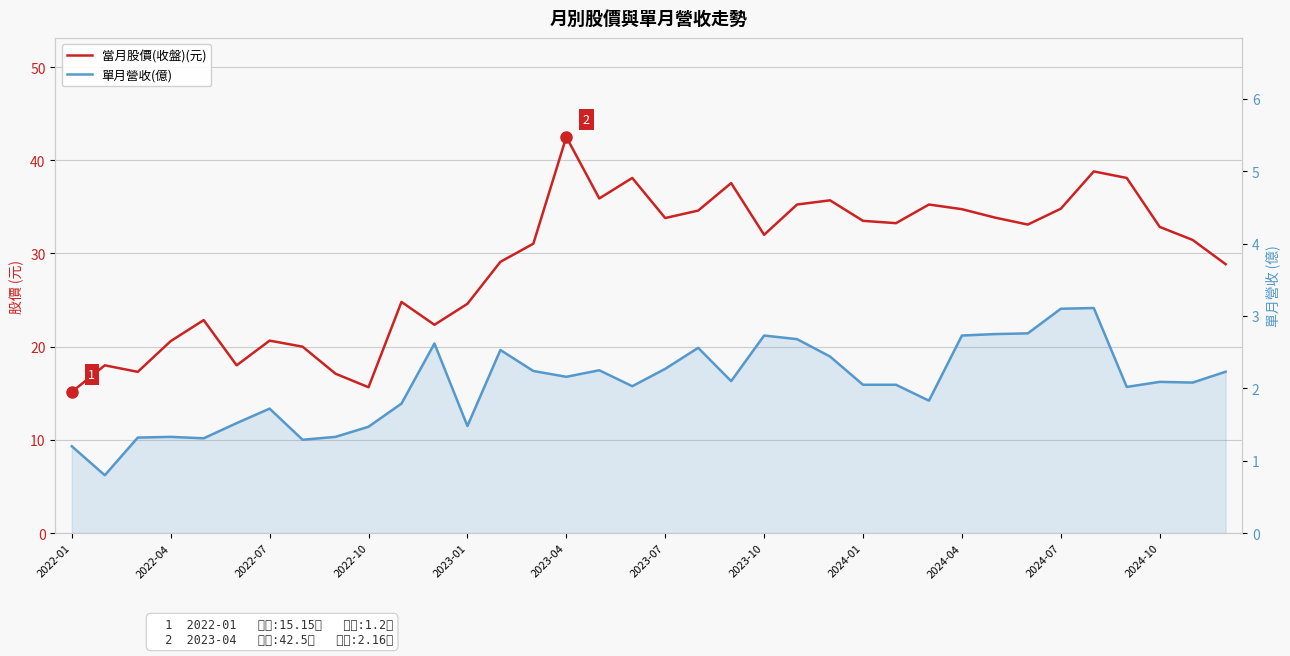

True or false: 單月營收(億) has more than 2 points higher than both neighbors.

True